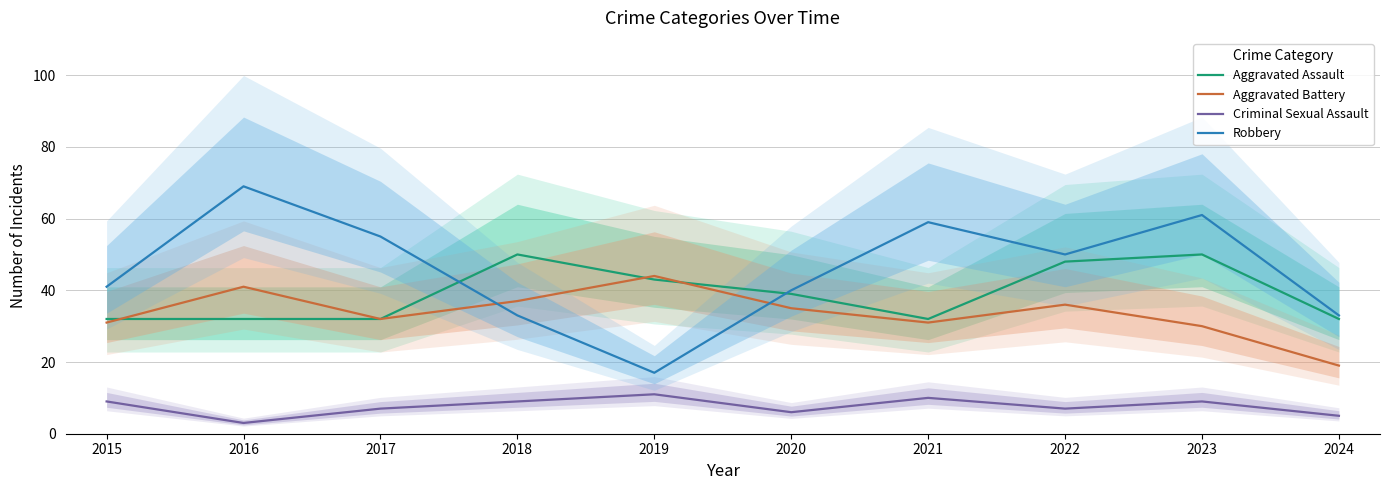

Rank the categories by Criminal Sexual Assault value from lowest to highest.

2016, 2024, 2020, 2017, 2022, 2015, 2018, 2023, 2021, 2019